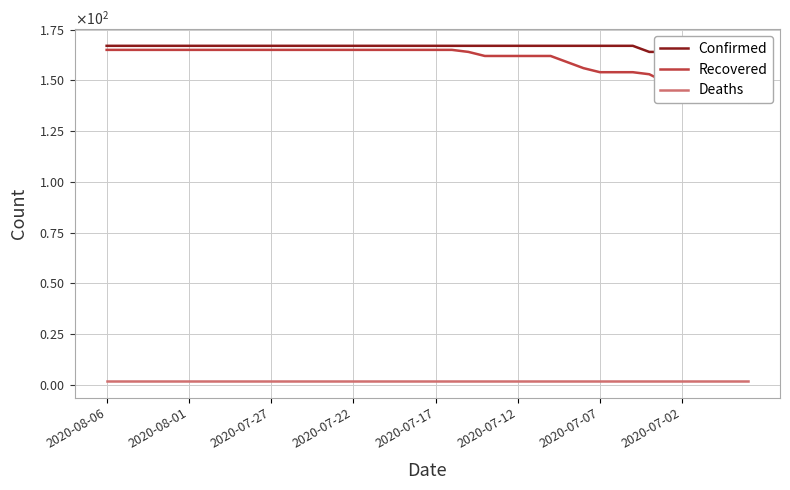

At which label is Deaths closest to 2?

2020-08-06